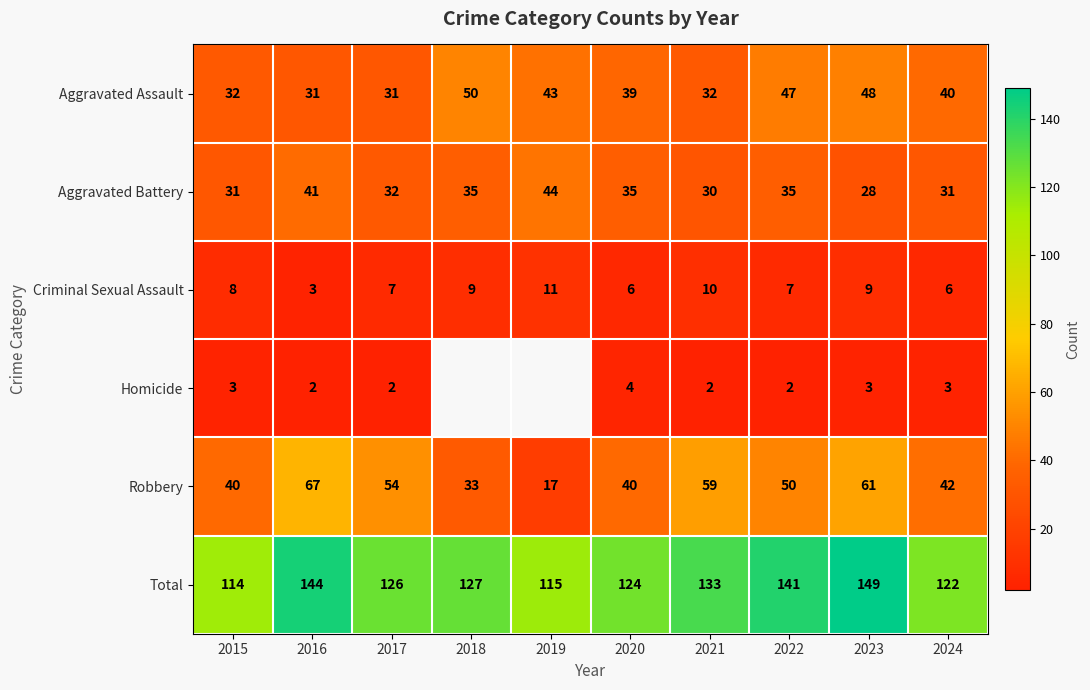

The Criminal Sexual Assault series shows 14.8 at 2019. True or false?

False